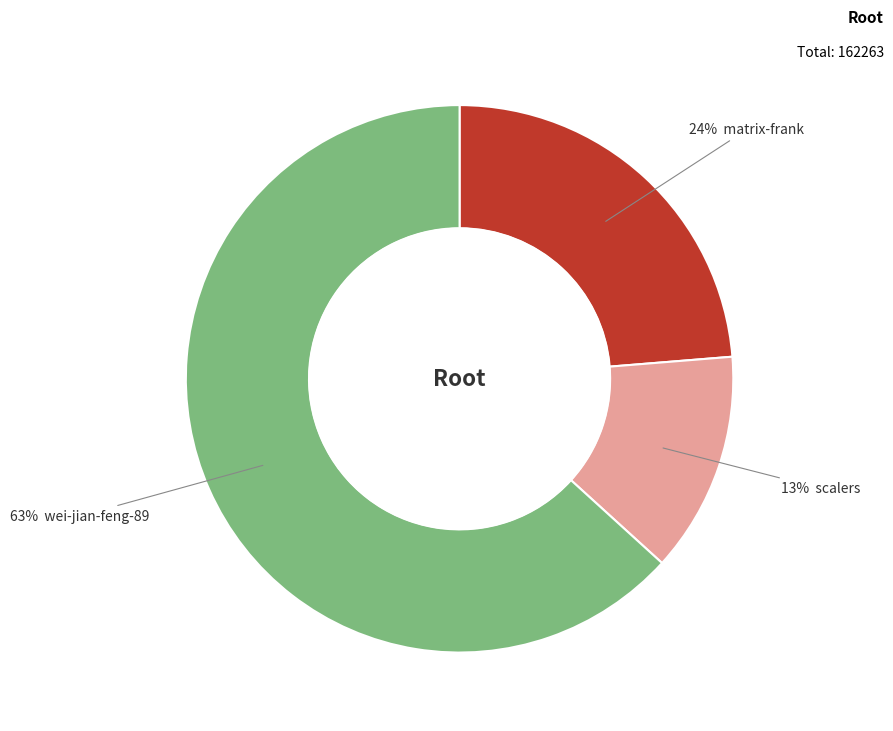

Count the number of slices in the pie.

3